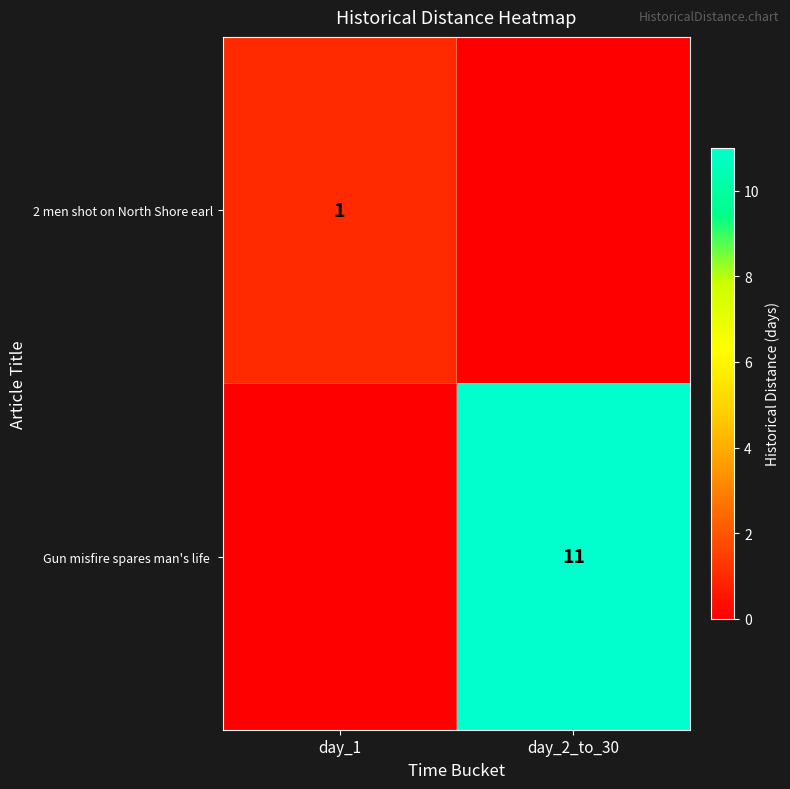

True or false: 2 men shot on North Shore earl has a value of 0 at day_1.

False